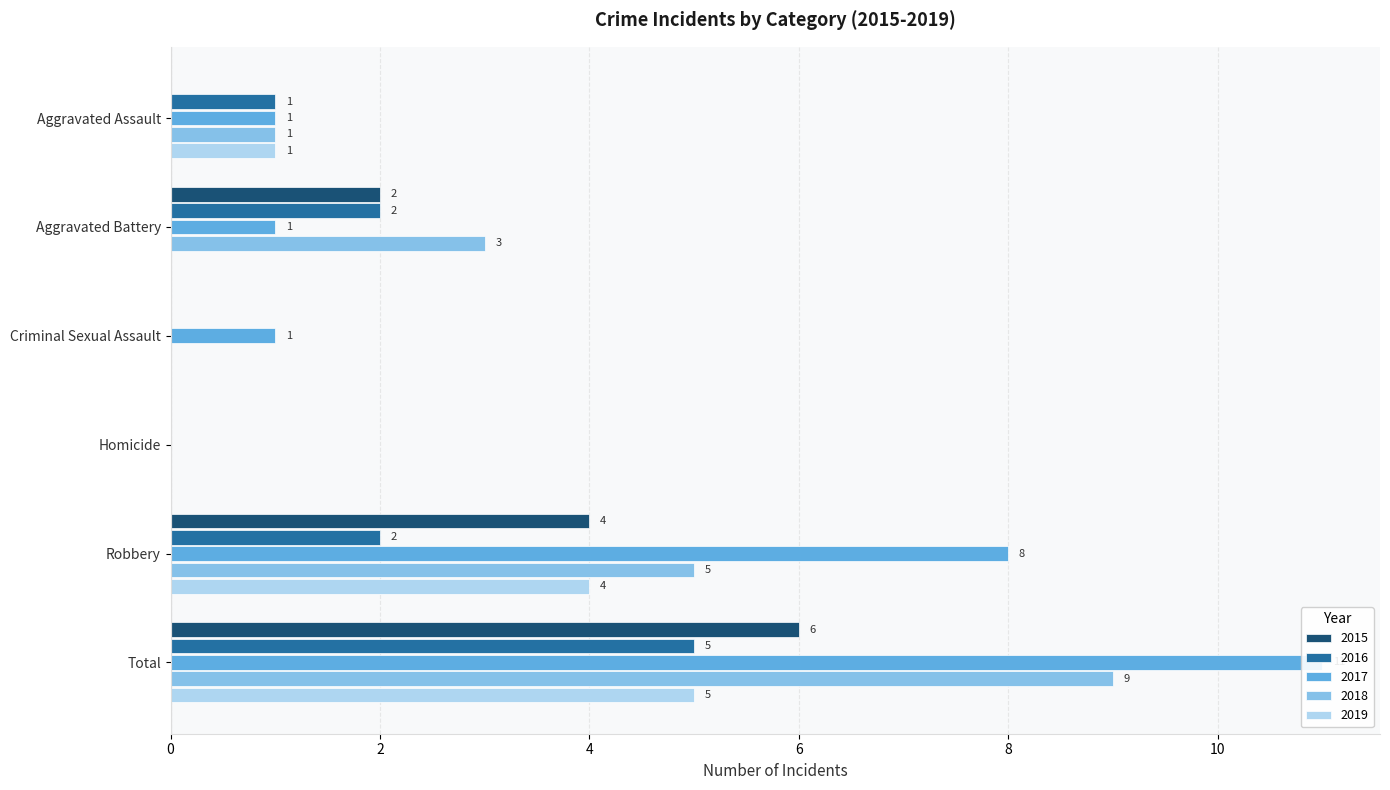

How many series are shown in this chart?

5